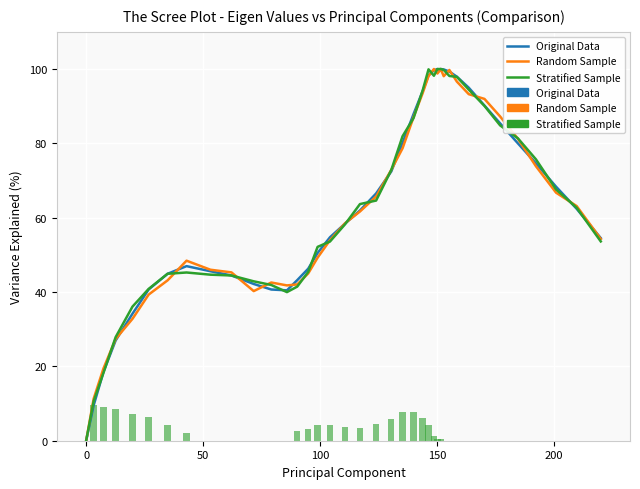

Reading right to left, transcribe all the data shown in this chart.

Original Data: 54.5	62.4	68.3	74.6	80.0	85.4	90.2	95.0	97.9	99.3	99.9	100.0	99.7	100.0	99.7	98.3	94.1	87.9	80.1	72.5	66.5	61.9	58.4	54.7	50.5	46.3	43.2	40.5	40.7	42.2	44.5	45.6	47.0	44.9	40.7	34.2	27.0	18.5	9.5	0.0
Random Sample: 54.3	63.1	66.7	73.8	81.2	87.2	92.0	93.2	96.6	99.7	98.1	100.0	99.7	98.8	100.0	98.1	93.5	87.1	78.7	72.9	65.7	61.7	58.5	54.0	49.2	45.0	42.0	41.8	42.6	40.3	45.3	46.0	48.4	43.1	39.3	32.8	27.4	19.4	11.3	0.0
Stratified Sample: 0.0	0.0	0.0	0.0	0.0	0.0	0.0	0.0	0.0	0.0	0.0	0.3	0.0	0.3	1.4	4.2	6.2	7.8	7.7	5.9	4.6	3.5	3.7	4.2	4.2	3.1	2.7	0.0	0.0	0.0	0.0	0.0	2.1	4.2	6.5	7.2	8.5	9.0	9.5	0.0